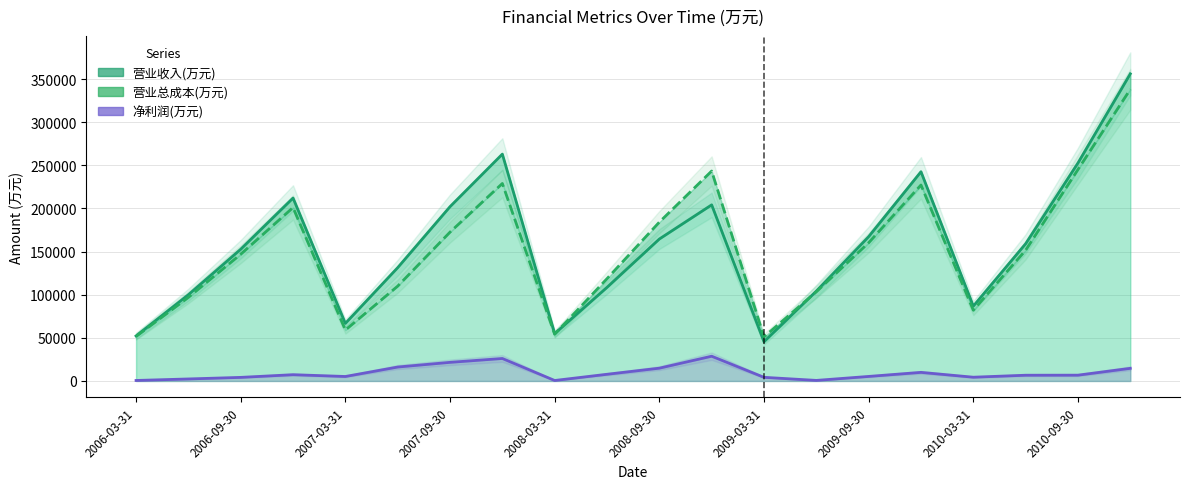

The value of 营业总成本(万元) at 15 is 227151. True or false?

True